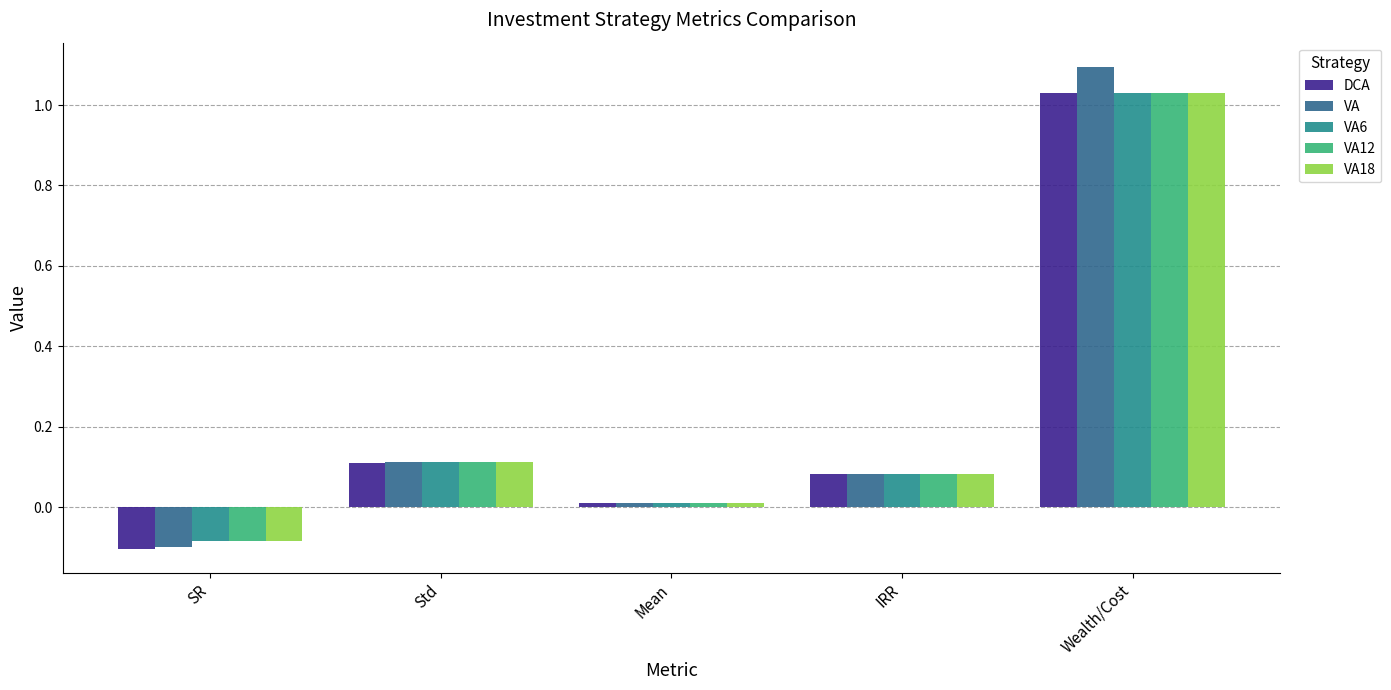

What are all the series names shown in the legend?

DCA, VA, VA6, VA12, VA18